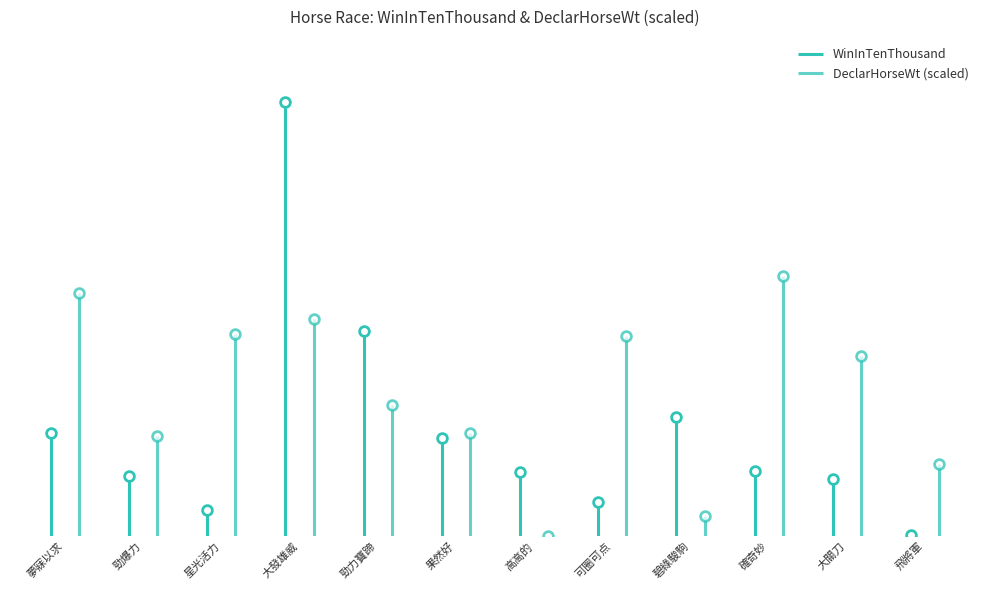

How many interior local peaks does the WinInTenThousand series have?

2